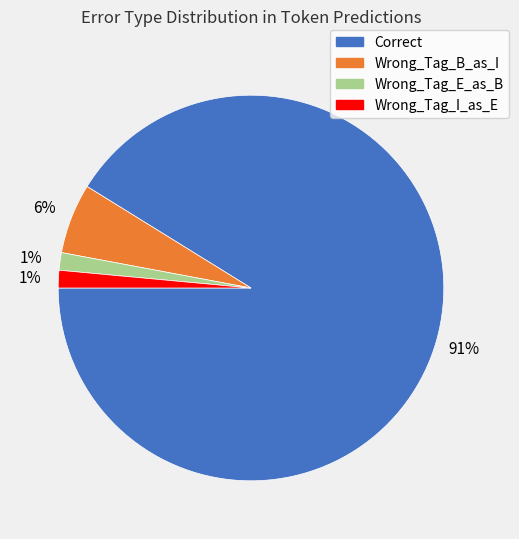

To the nearest percent, what is the average slice percentage?

25%